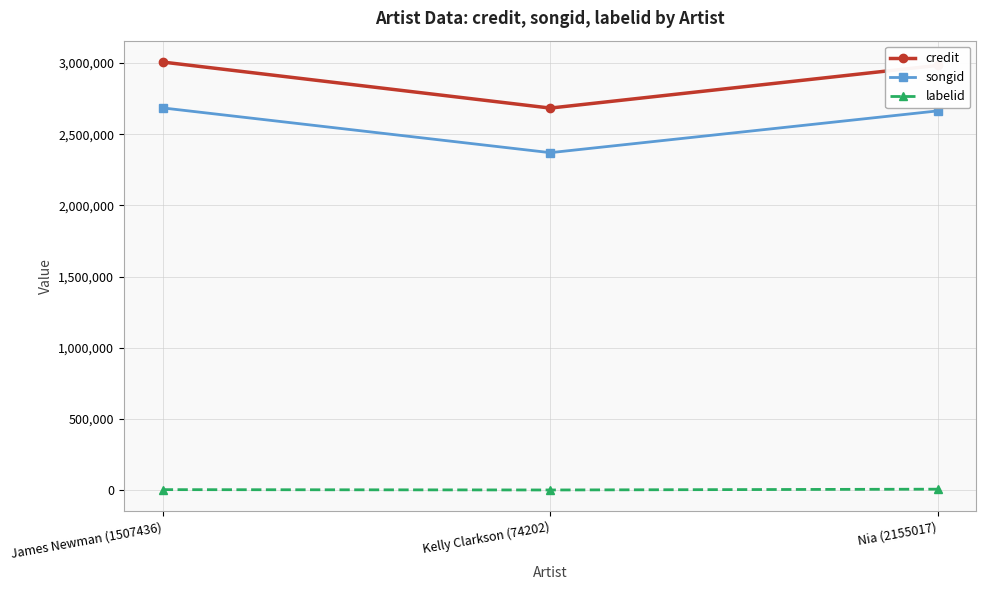

What is the total value across all series at James Newman (1507436)?

5695157